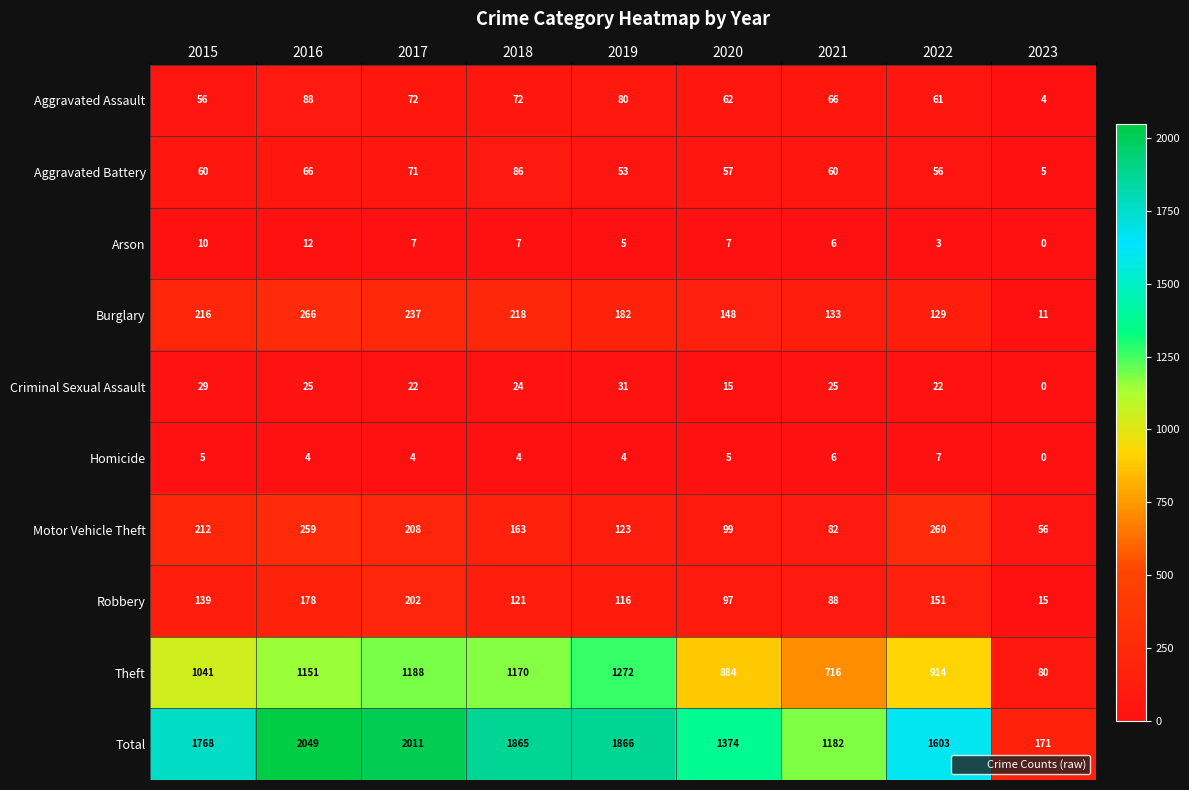

Is it true that Homicide equals 1 at 2019?

False